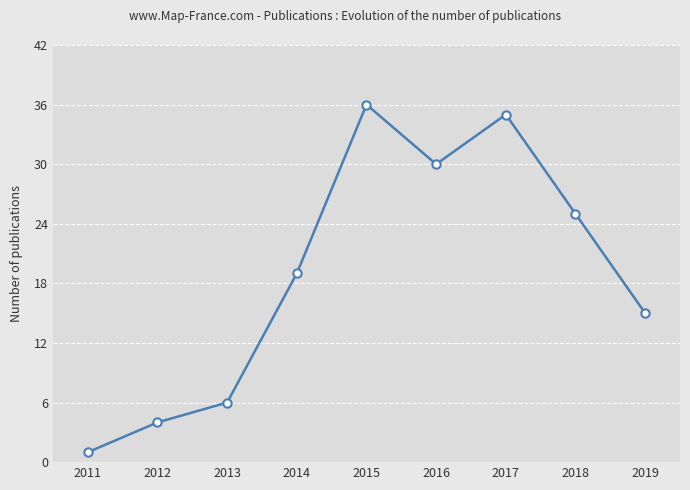

How many categories are shown in the chart?

9